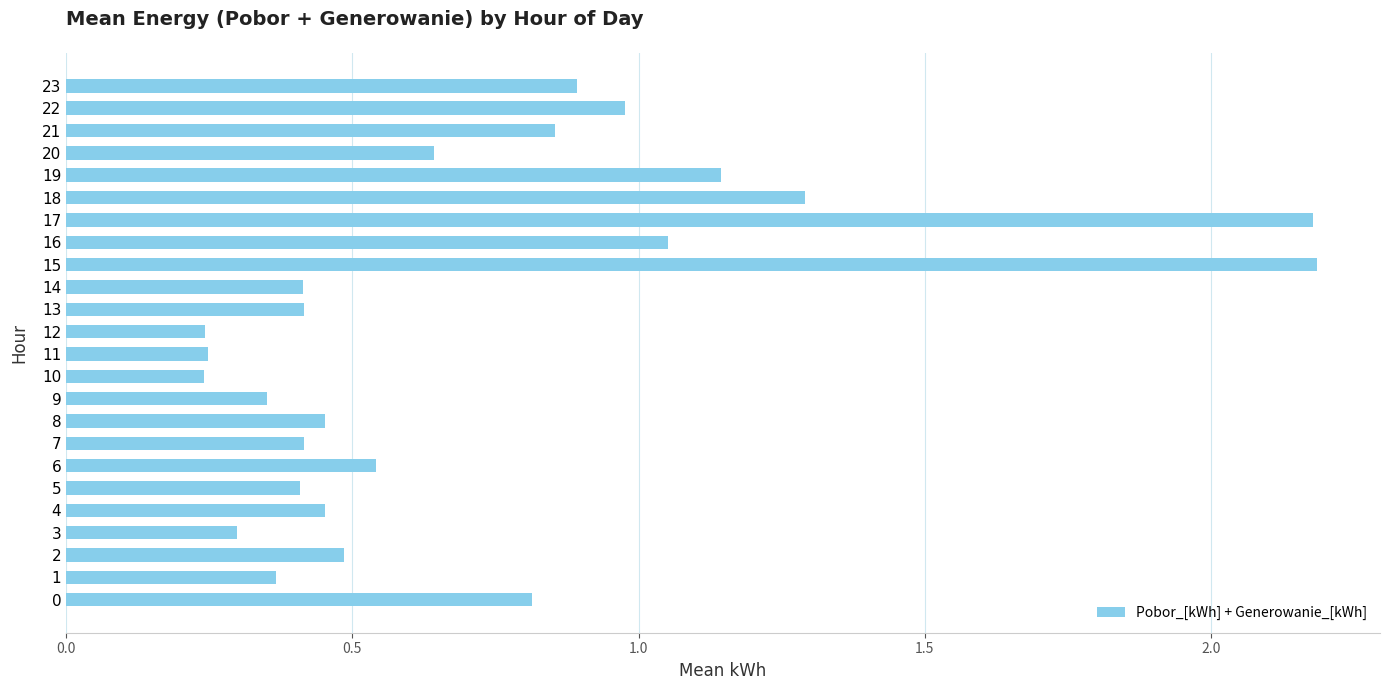

What is the maximum value shown in the chart?

2.2